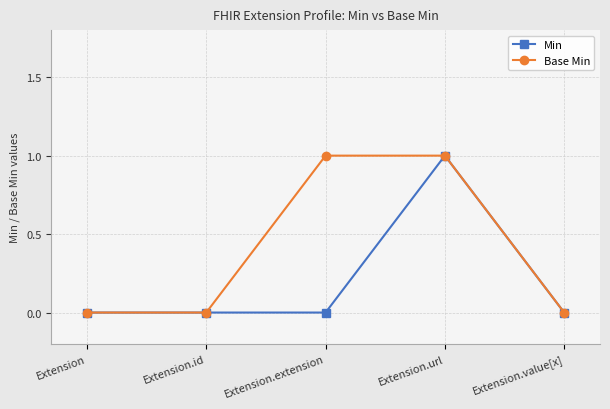

The value of Min at Extension.extension is -1. True or false?

False